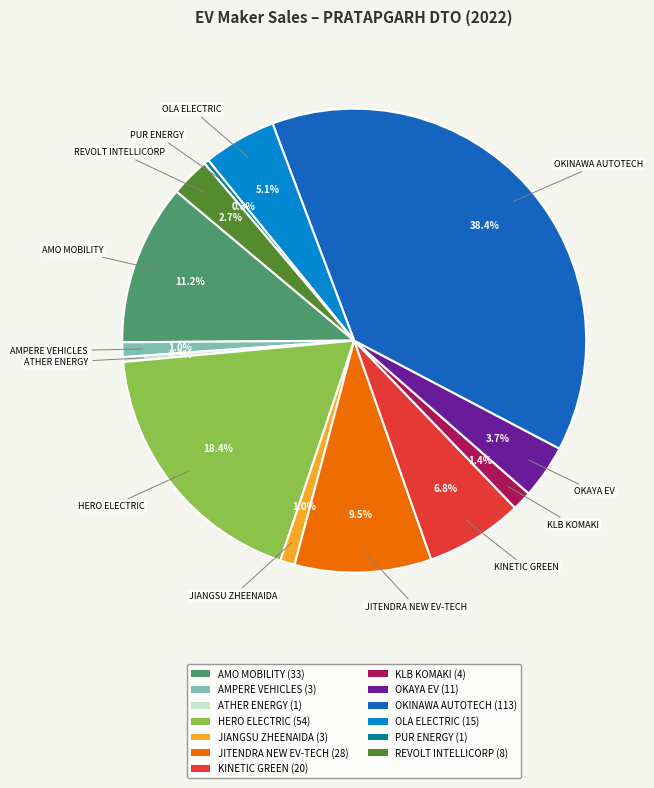

What is the ratio of the value at JITENDRA NEW EV-TECH (28) to the value at PUR ENERGY (1)?

28.0